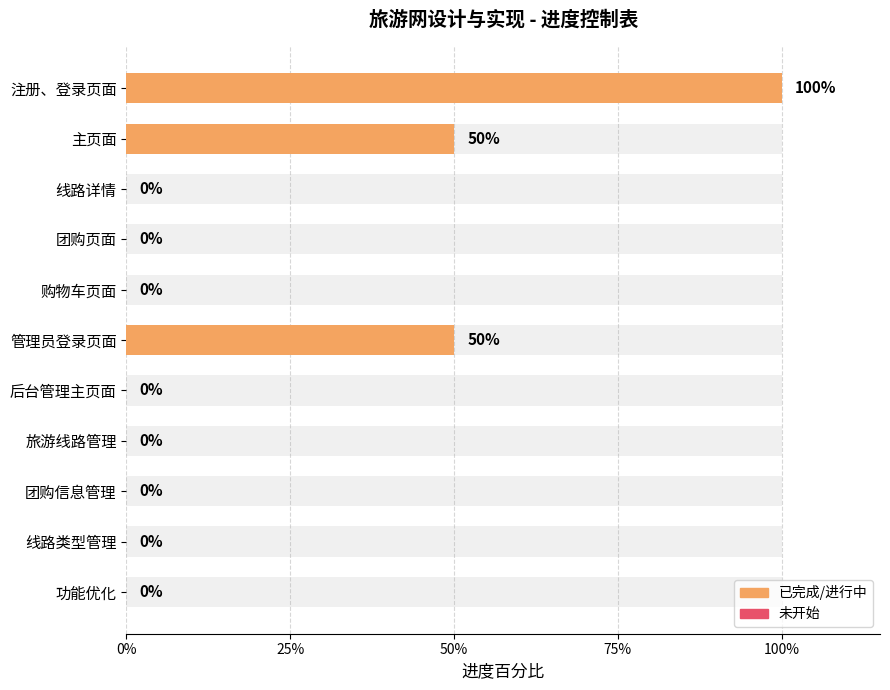

What is the average value?

0.2